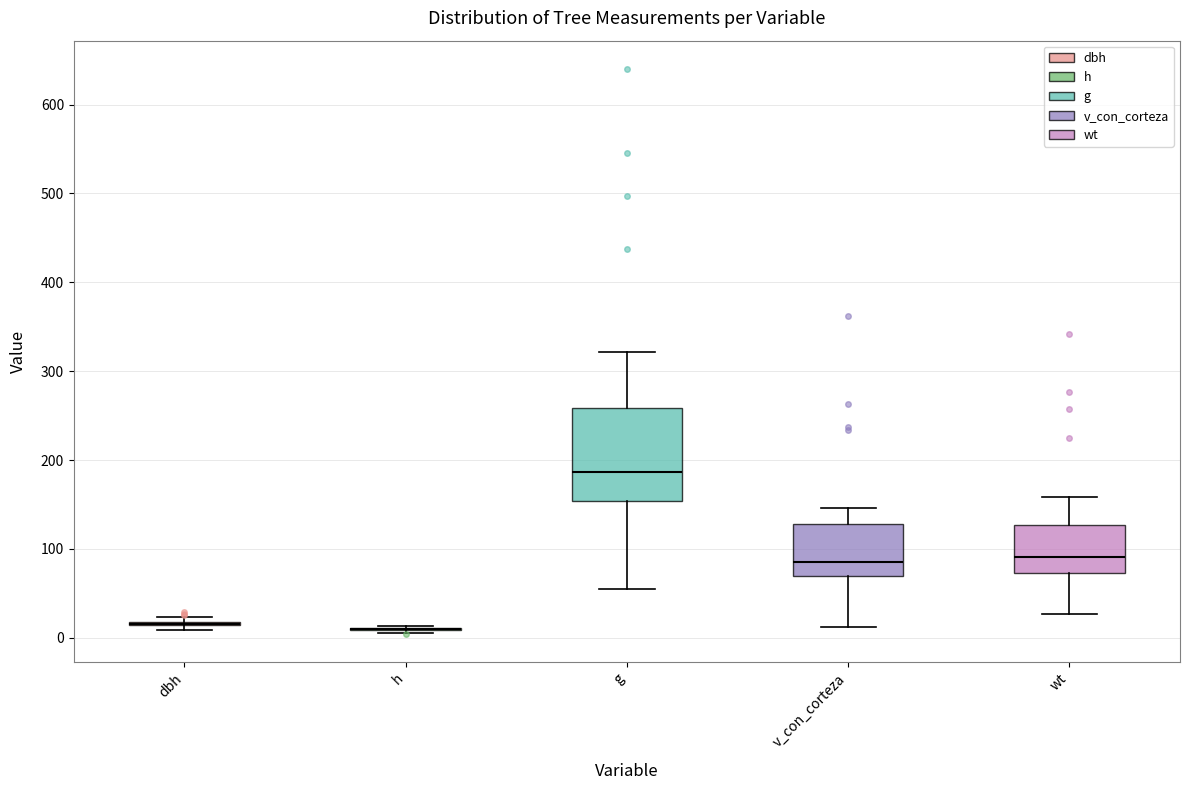

Reading left to right, read every box against the y-axis: the position of its median line, the range the box covers, and the ends of its whiskers. The values are not printed on the chart, so give them approximately, as read against the axis.

dbh: box collapsed to a line at 20, whiskers 10 to 20
h: box collapsed to a line at 10, whiskers 10 to 10
g: median 190, box 150 to 260, whiskers 50 to 320
v_con_corteza: median 90, box 70 to 130, whiskers 10 to 150
wt: median 90, box 70 to 130, whiskers 30 to 160